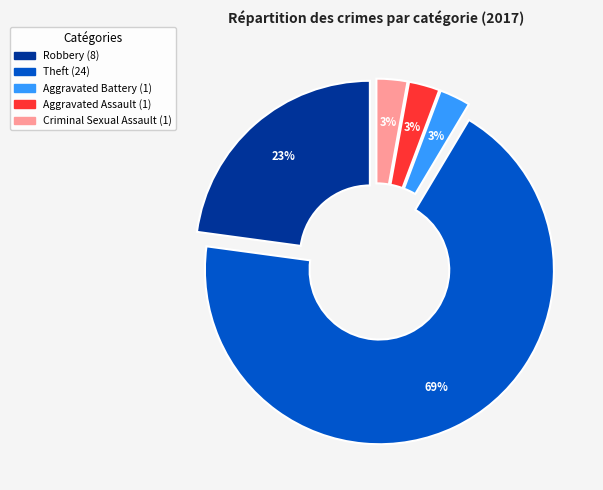

Is there a majority slice in this chart?

Yes